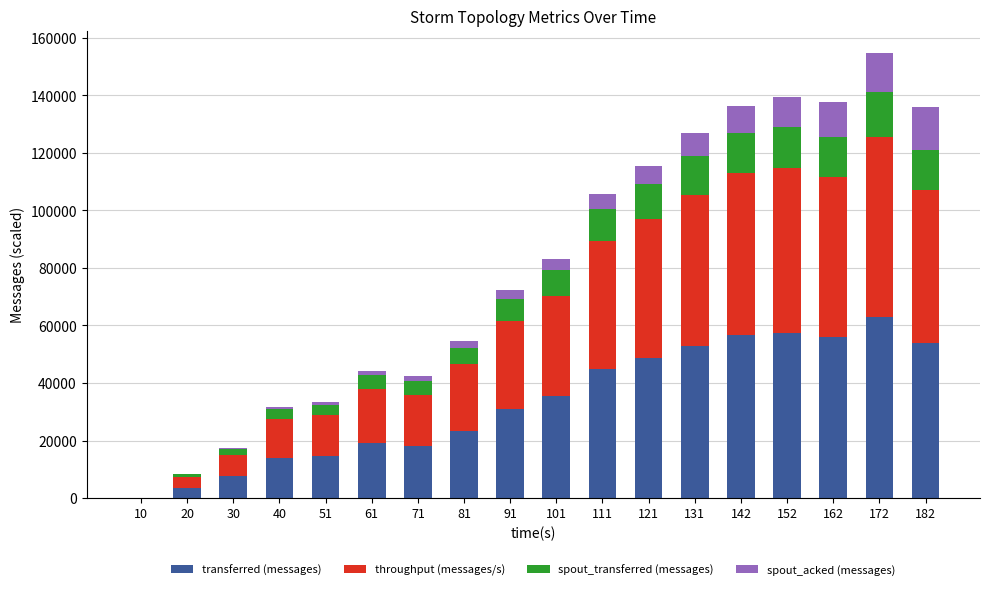

Count the number of categories in the chart.

18